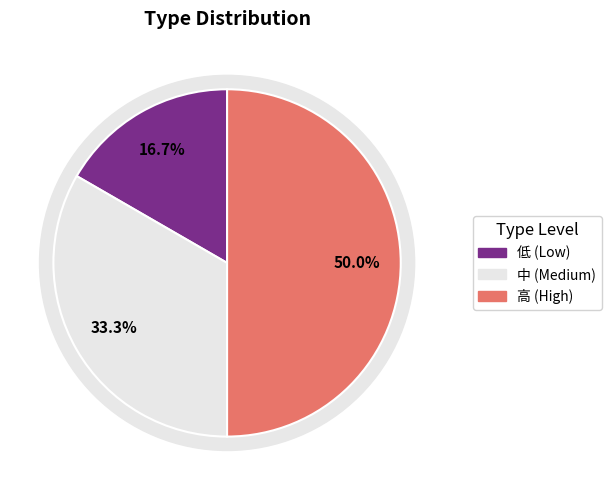

What portion of the pie excludes 3?

50.0%